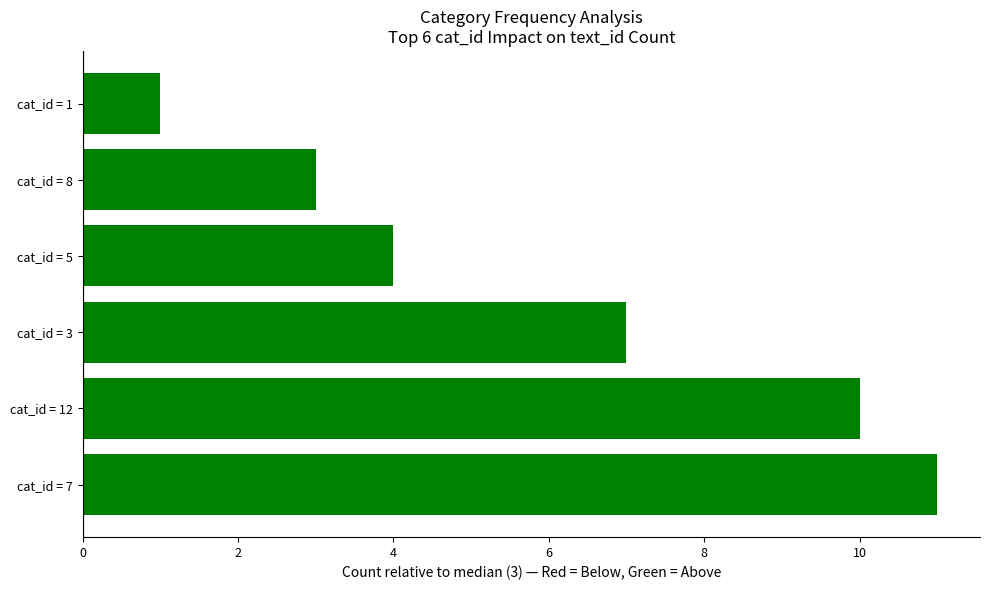

What is the ratio of the value at cat_id = 7 to the value at cat_id = 3?

1.6